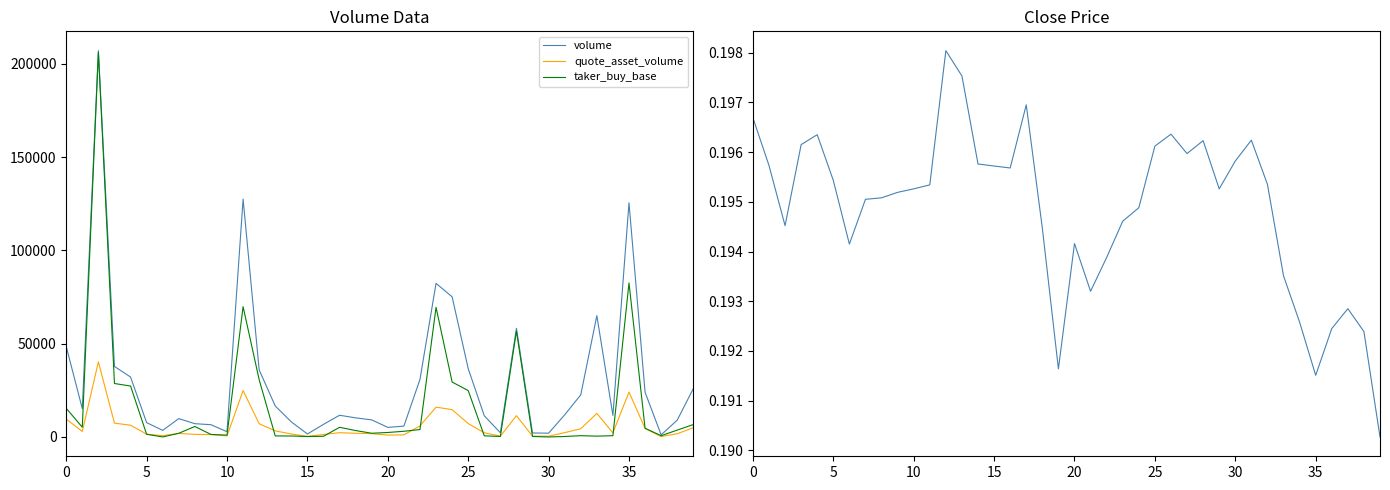

How many lines are shown in the chart?

4